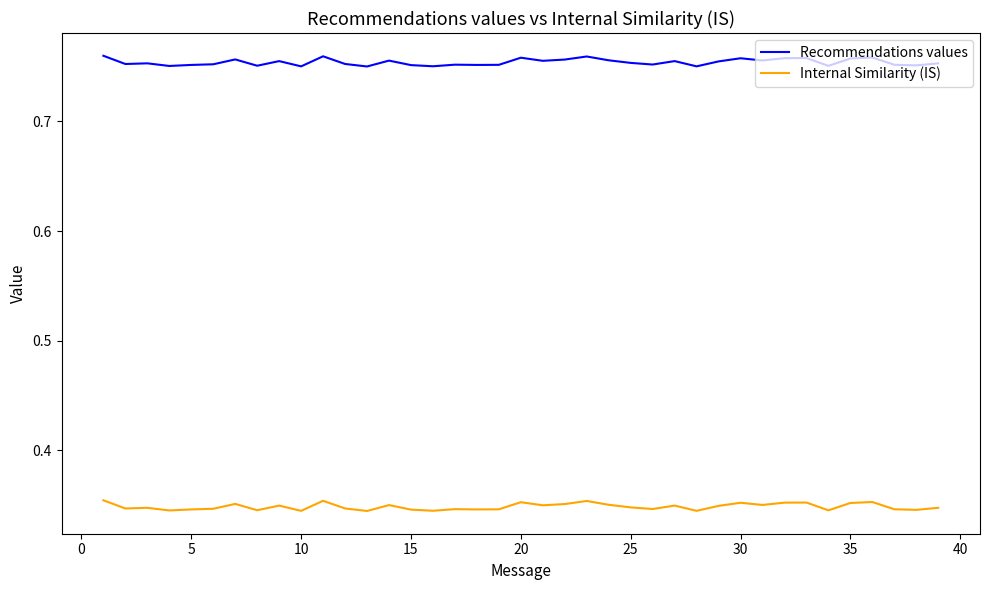

What are all the series names shown in the legend?

Recommendations values, Internal Similarity (IS)